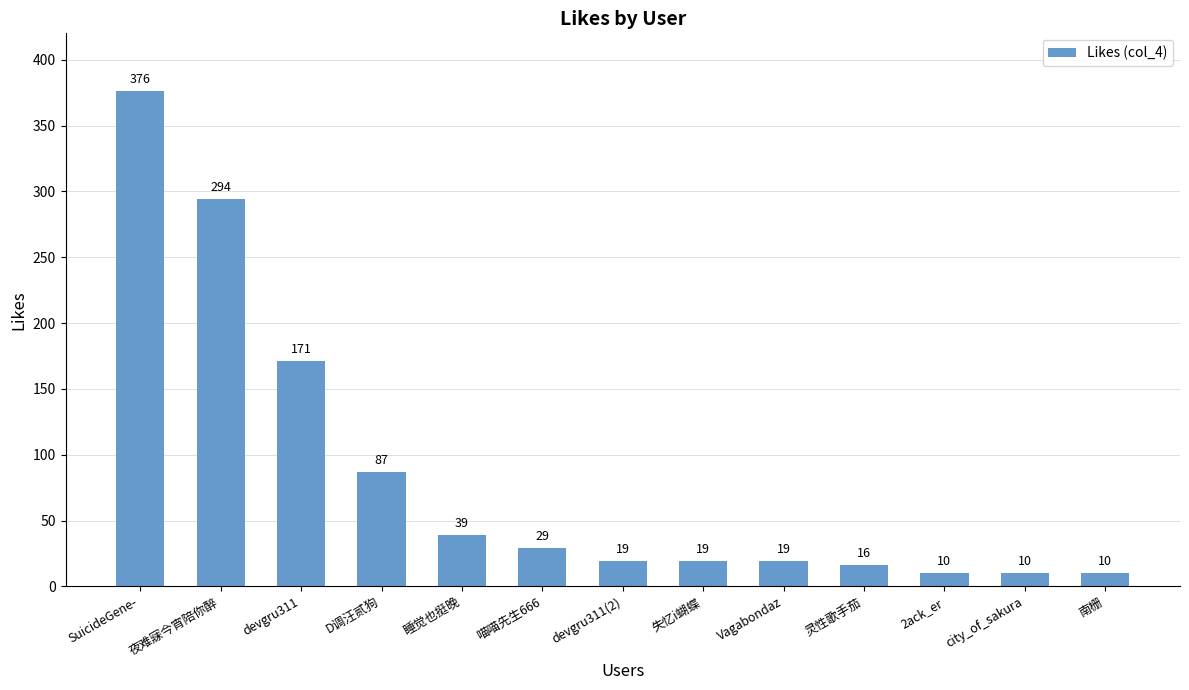

What is the label of the 11th bar from the left?

2ack_er